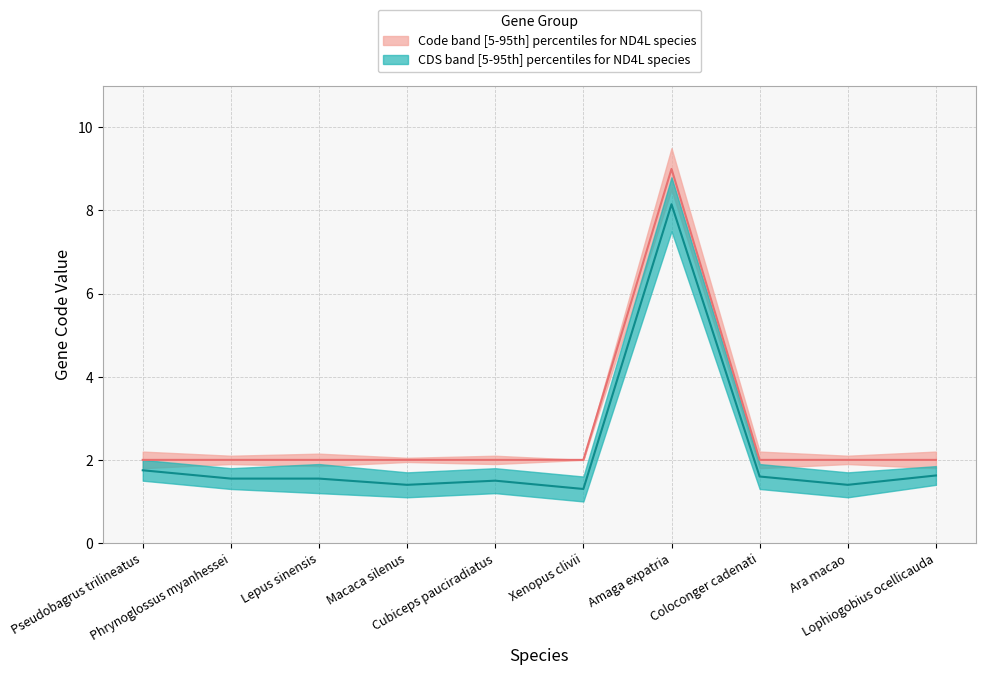

True or false: the data has more than 1 interior local peaks.

False